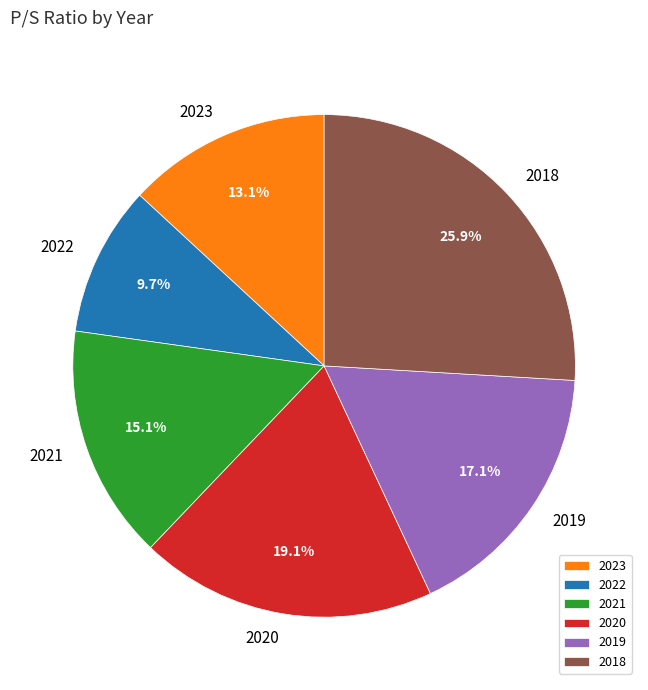

Which category has the biggest portion of the pie?

2018